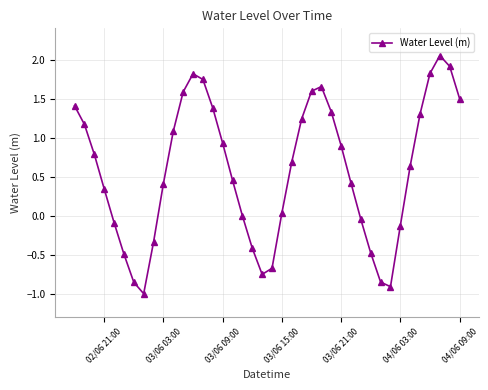

Count the number of categories in the chart.

40